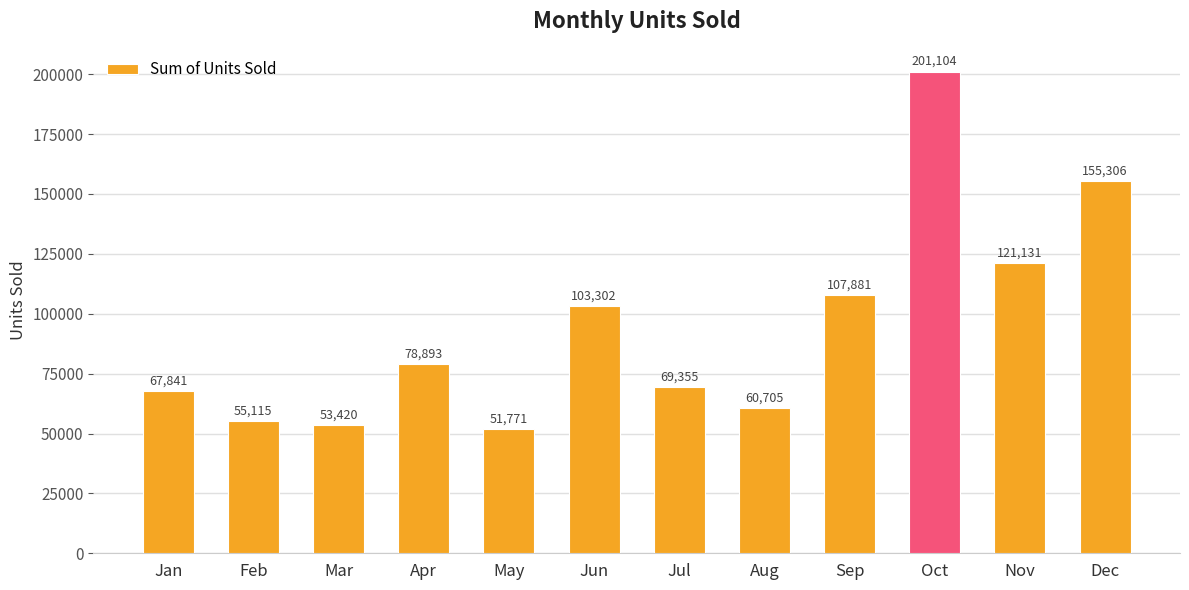

True or false: the data shows 197313 at Nov.

False